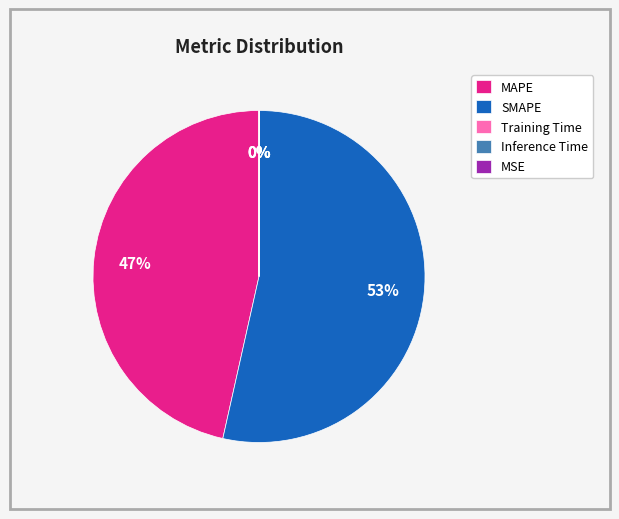

To the nearest percent, what percentage of the pie is SMAPE?

53%